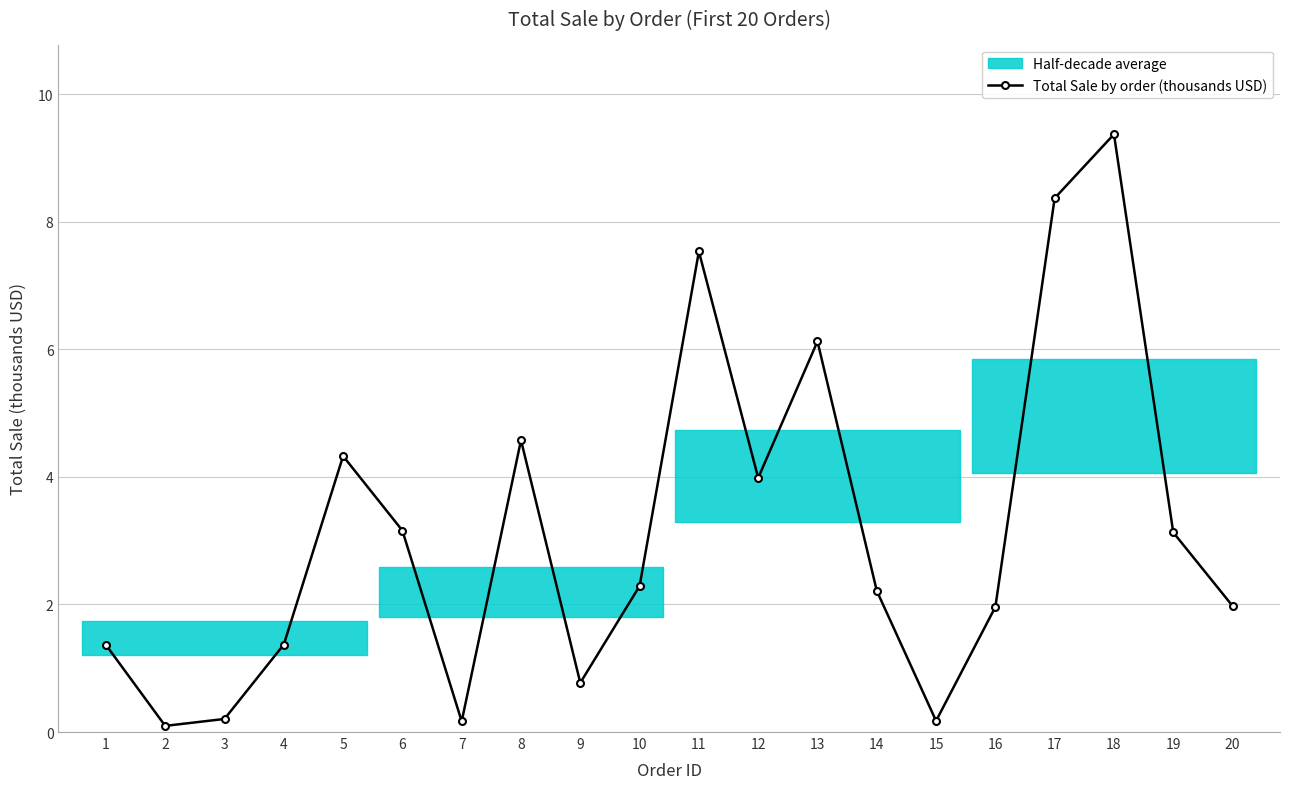

How many lines are shown in the chart?

1